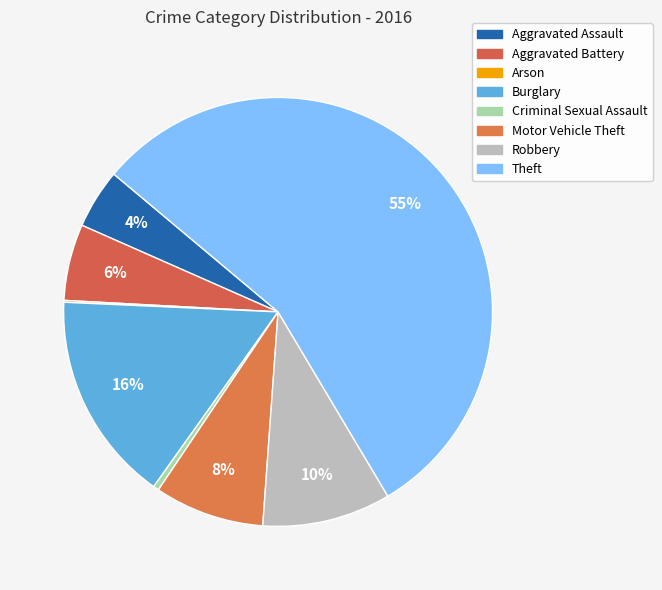

Rank the categories by value from highest to lowest.

Theft, Burglary, Robbery, Motor Vehicle Theft, Aggravated Battery, Aggravated Assault, Criminal Sexual Assault, Arson